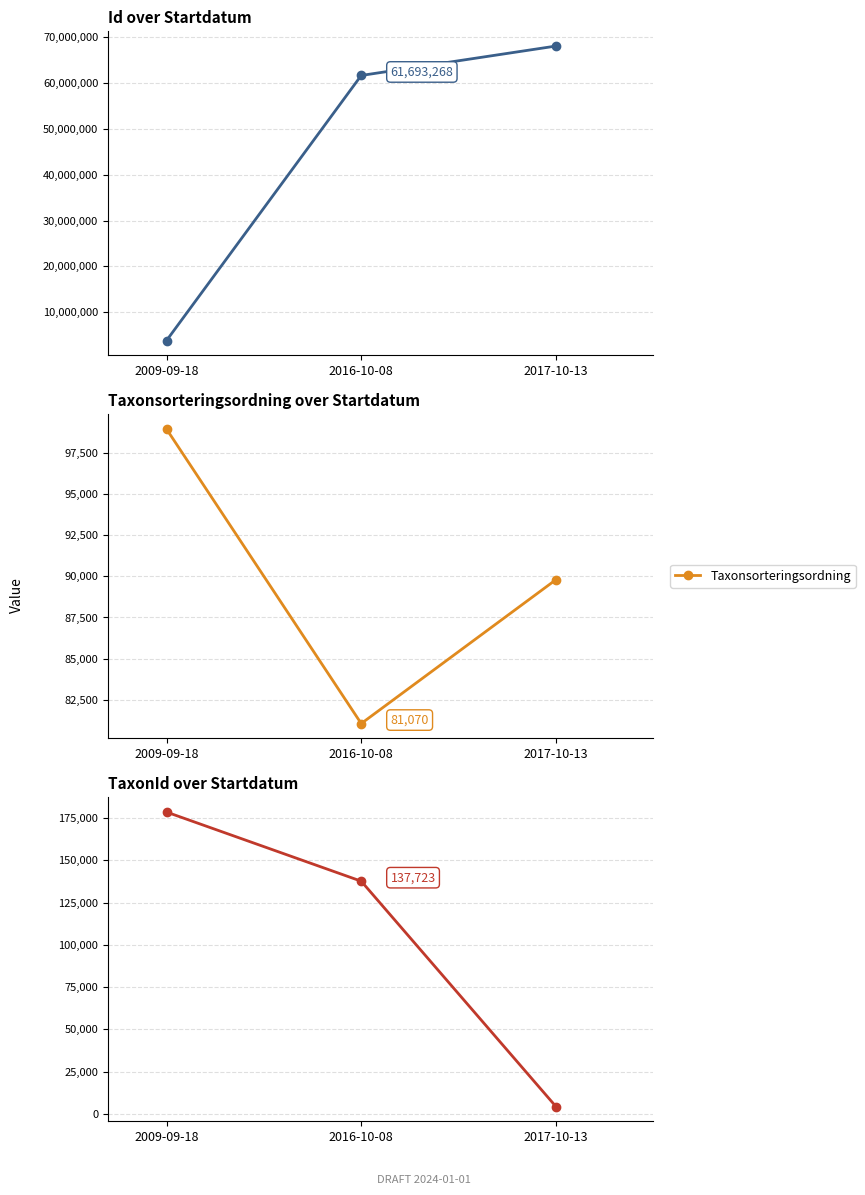

True or false: Taxonsorteringsordning has a value of 39142.4 at 2016-10-08.

False